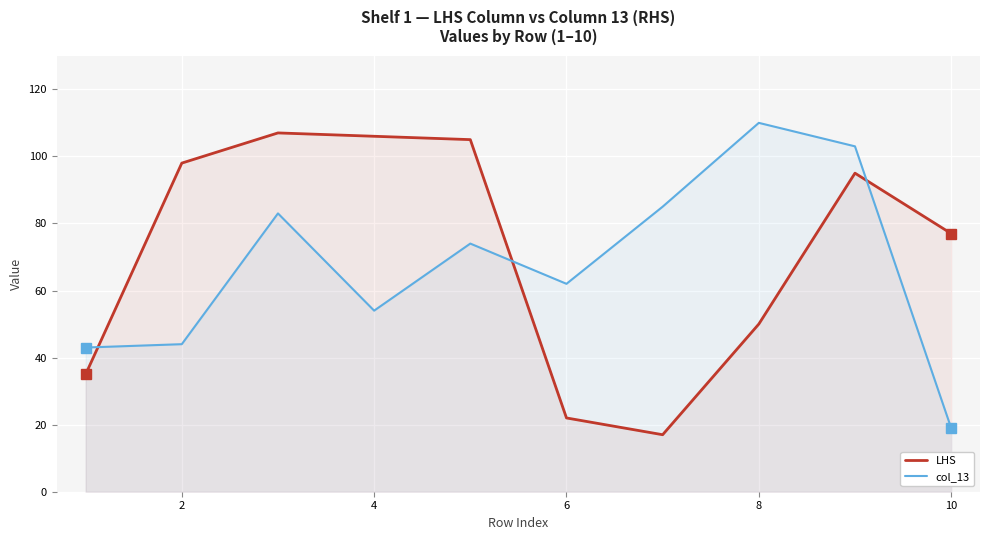

How many values in the col_13 series are below 74?

5